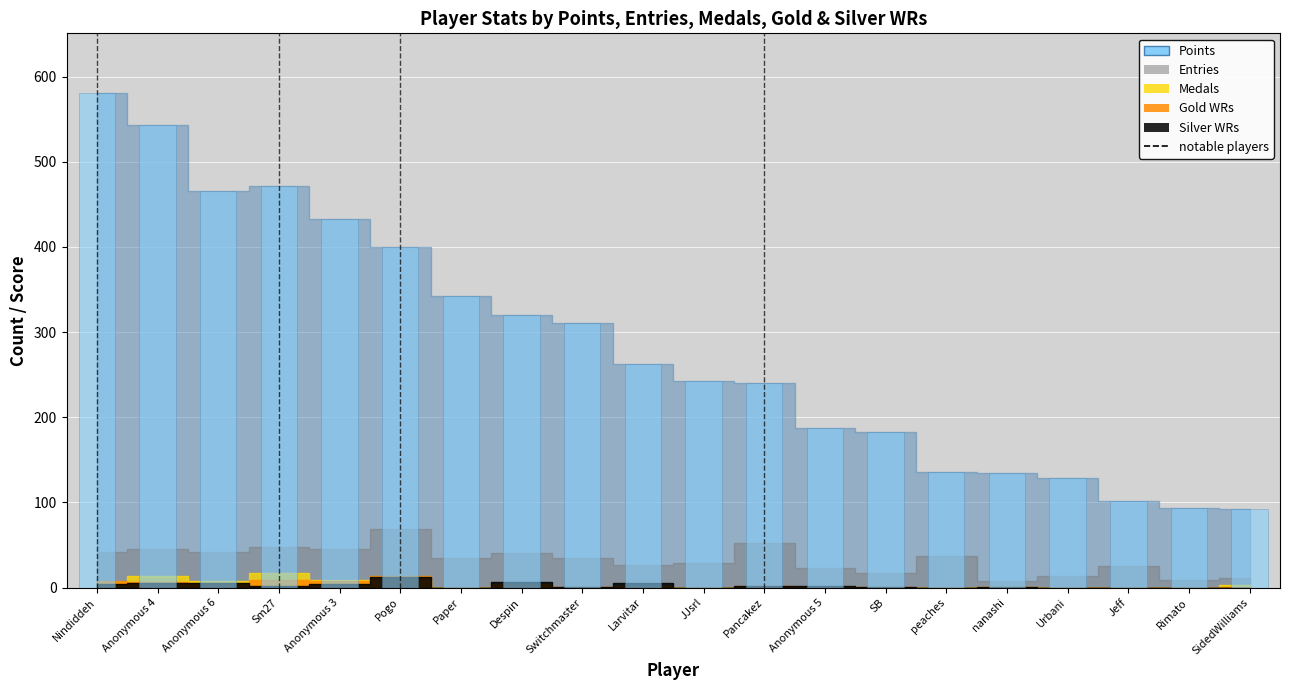

Are the bars horizontal?

No